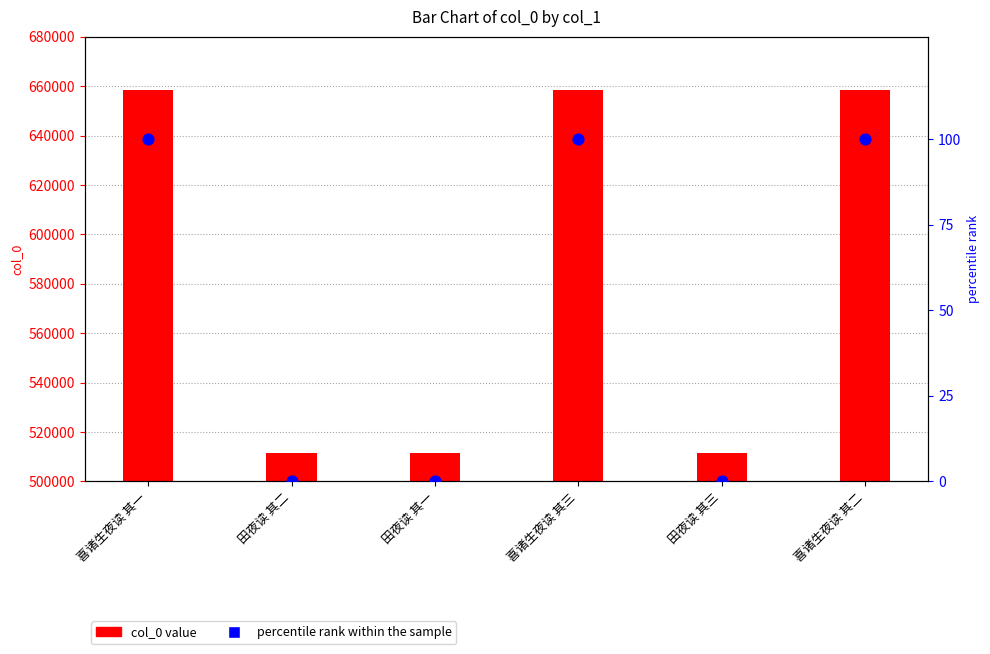

Is the value of col_0 value at 田夜读 其一 greater than the value of percentile rank within the sample at 田夜读 其三?

Yes